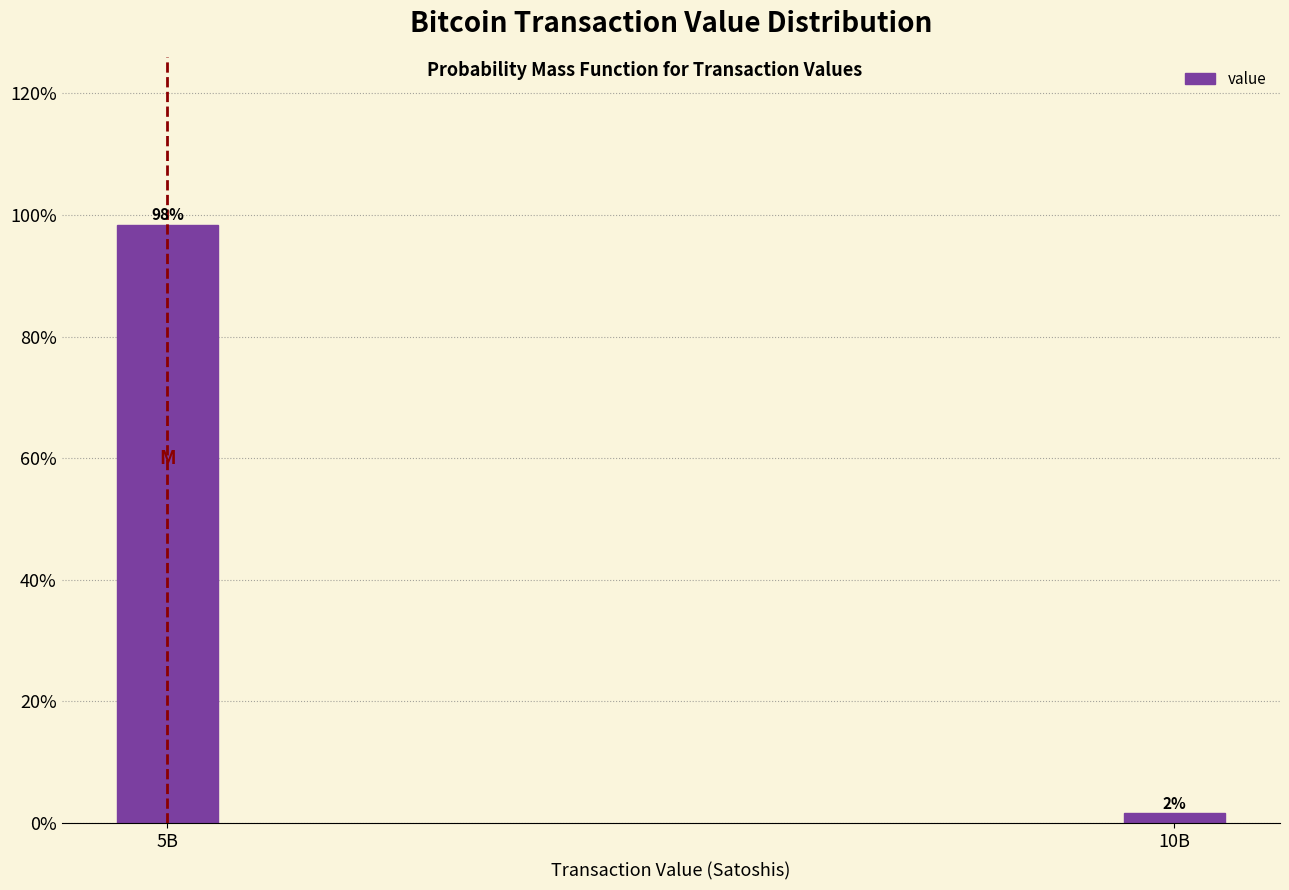

Which category has the highest value across all series?

5B